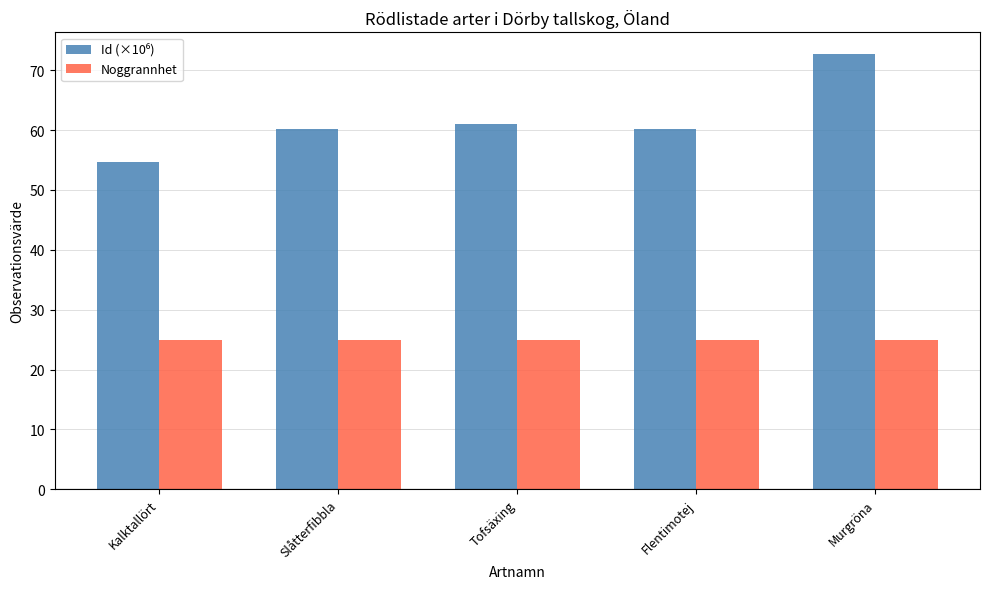

Read the Noggrannhet value at Murgröna.

25.0